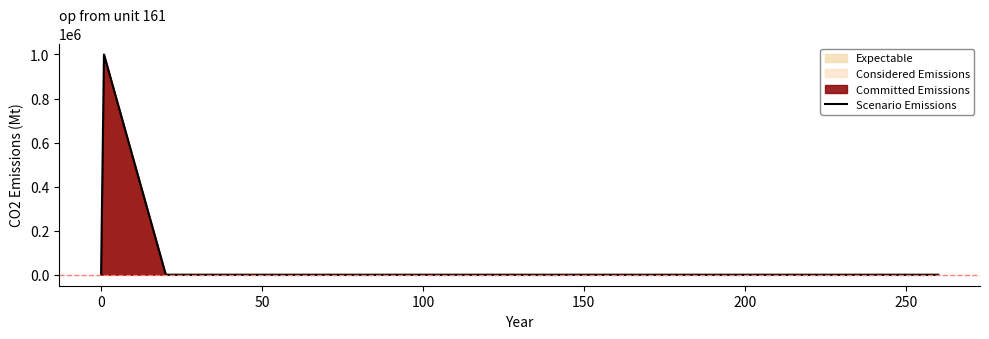

What is the difference between the maximum and minimum values?

999895